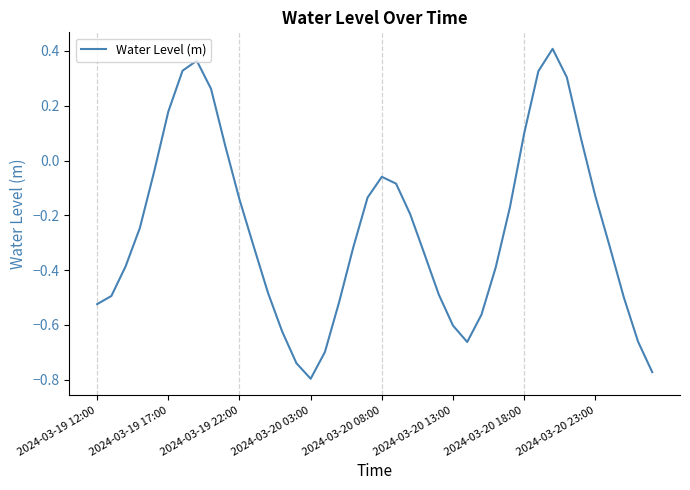

What is the difference between the maximum and minimum values?

1.2